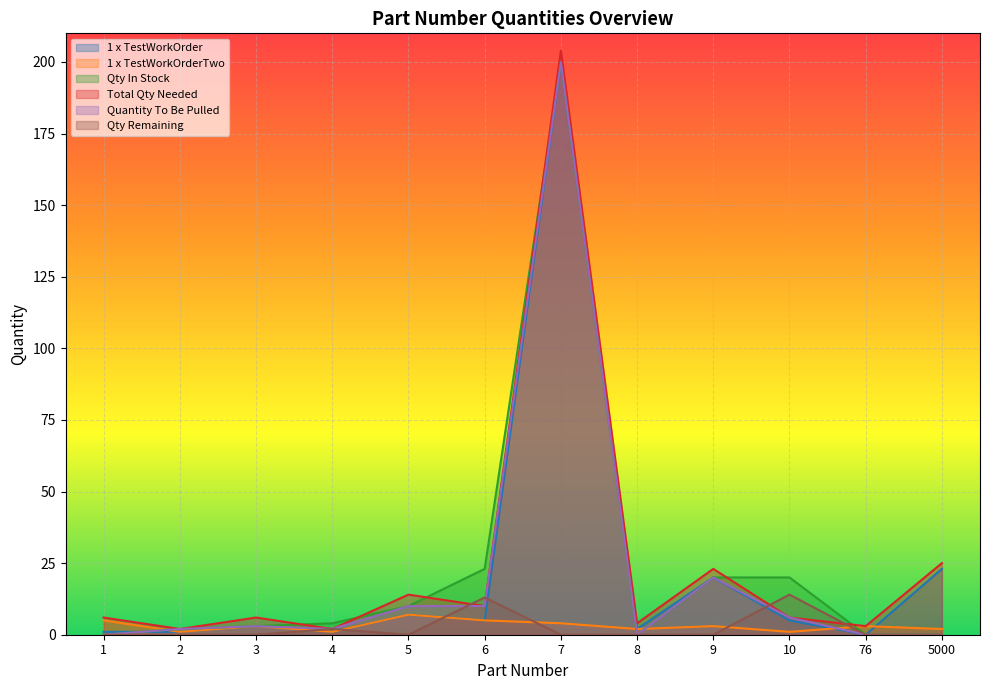

What is the value of the 1 x TestWorkOrder point at the 8th from the left?

2